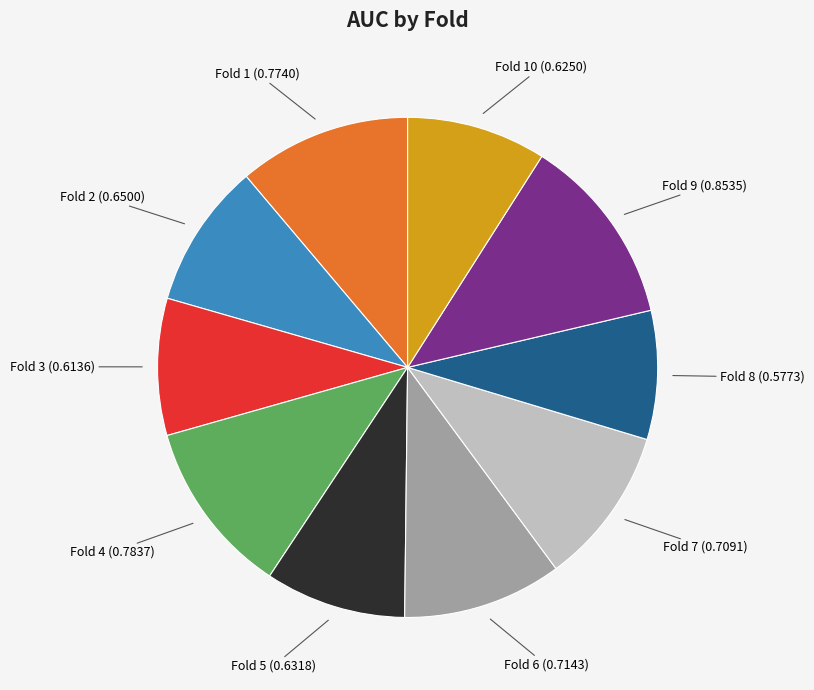

How many slices are in this pie chart?

10